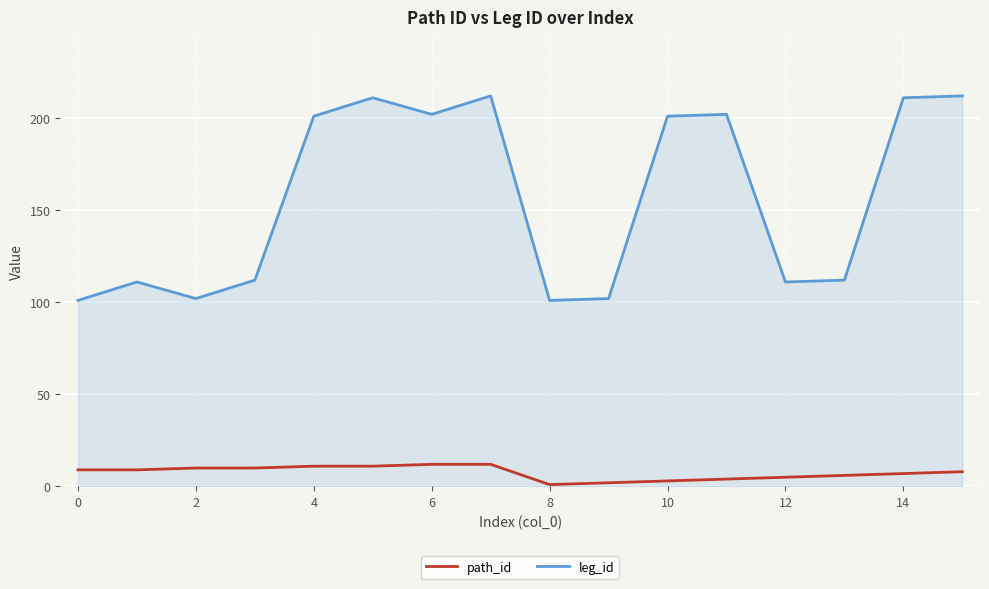

True or false: path_id and leg_id intersect in this chart.

False